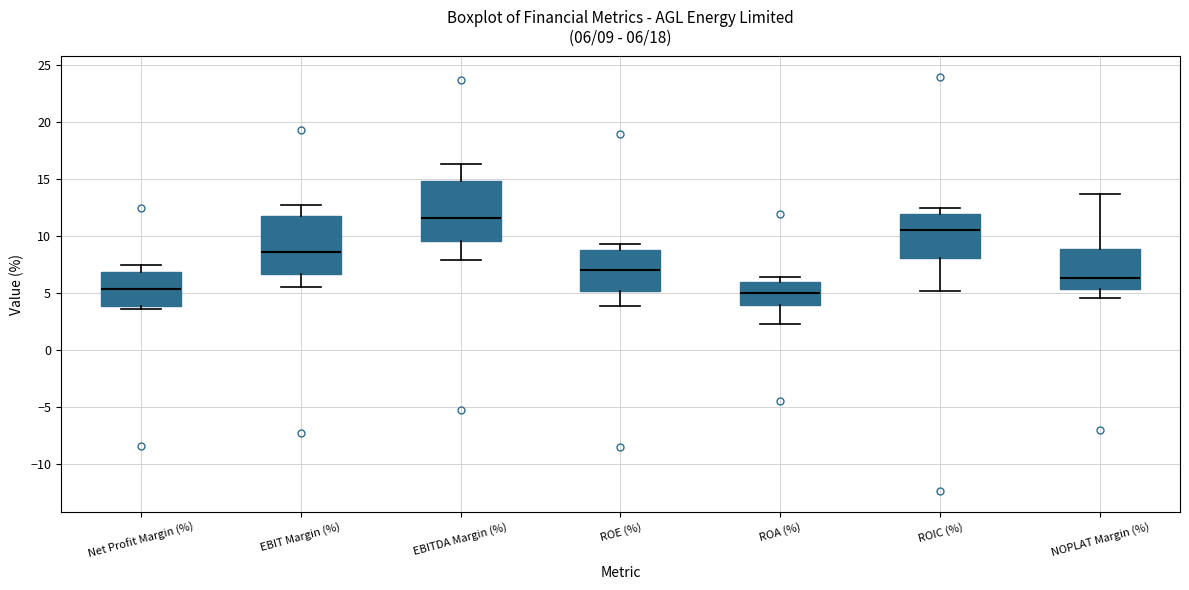

Which box's median line is the highest?

EBITDA Margin (%)